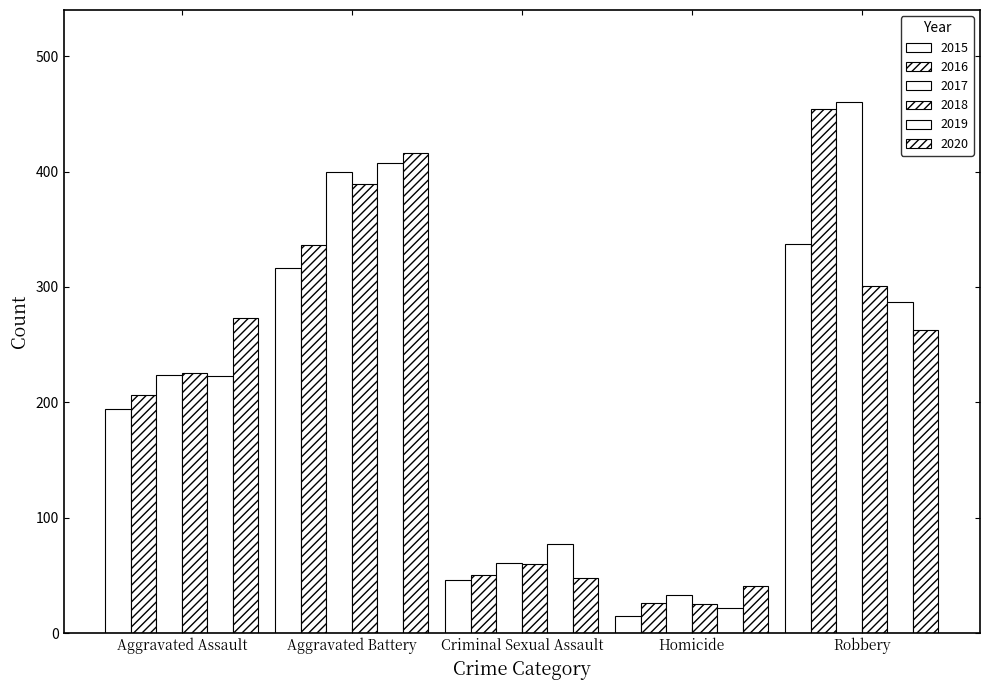

What is the value of the 2016 bar at the 4th from the left?

26